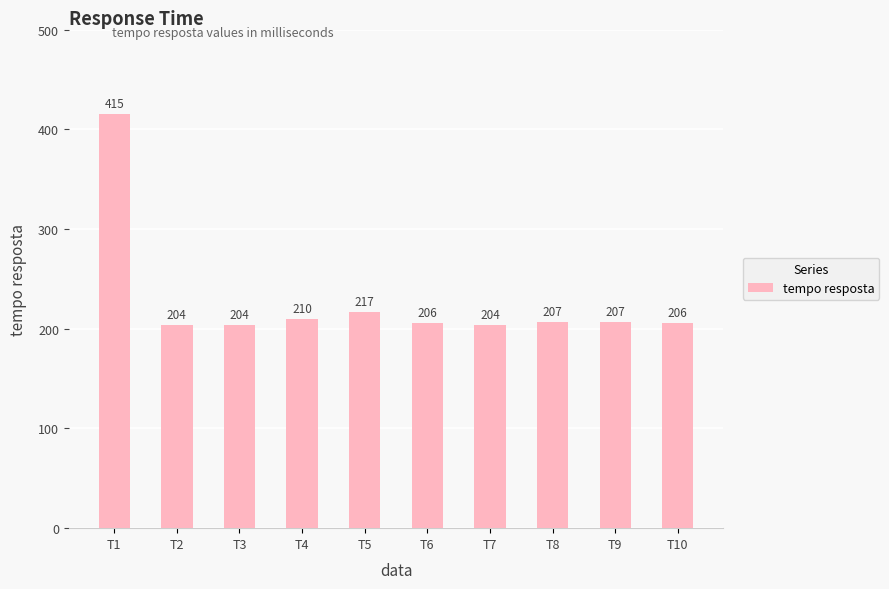

The chart shows a value of 207 at T8. True or false?

True